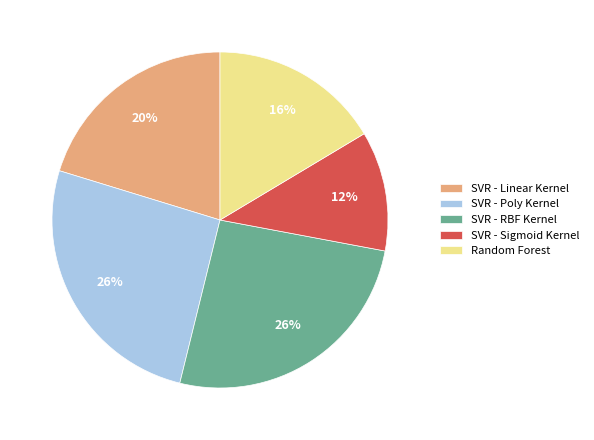

Which category has the smallest portion of the pie?

SVR - Sigmoid Kernel